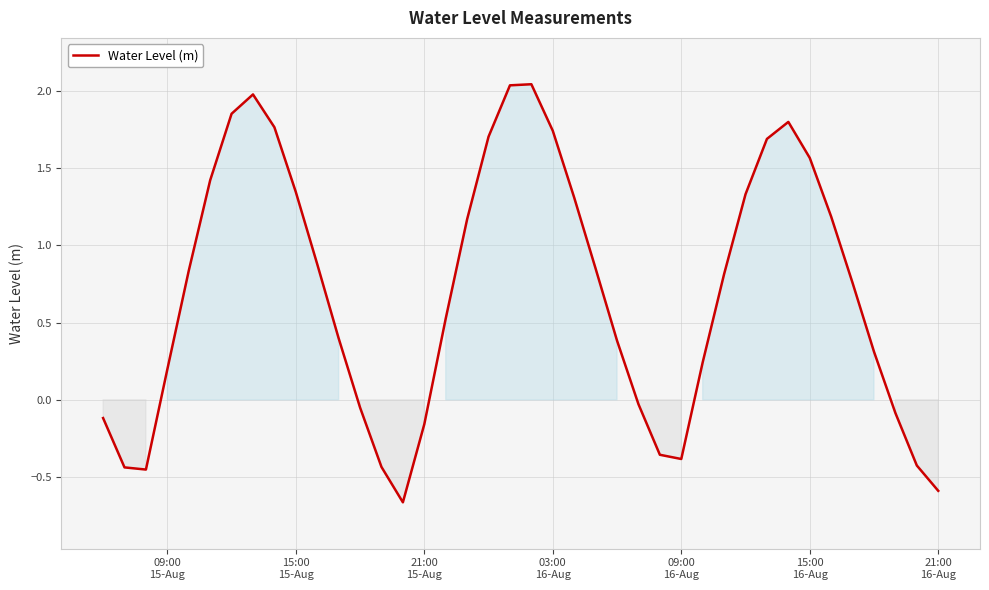

What is the difference between the maximum and minimum values?

2.7